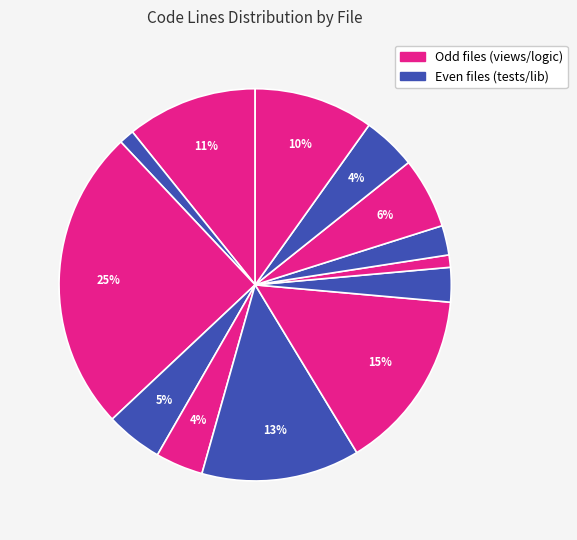

To the nearest percent, what is the average slice percentage?

8%